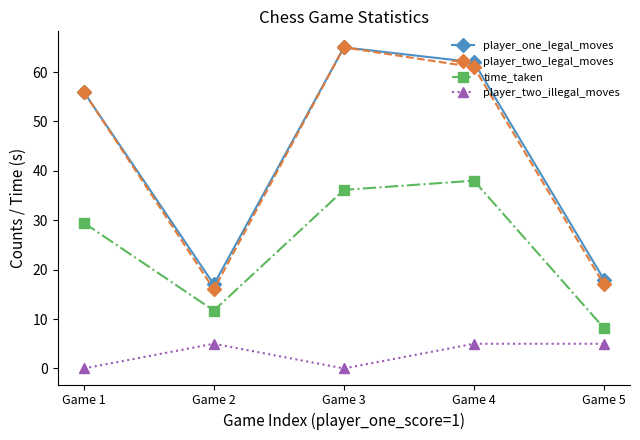

Does the chart have visible grid lines?

No